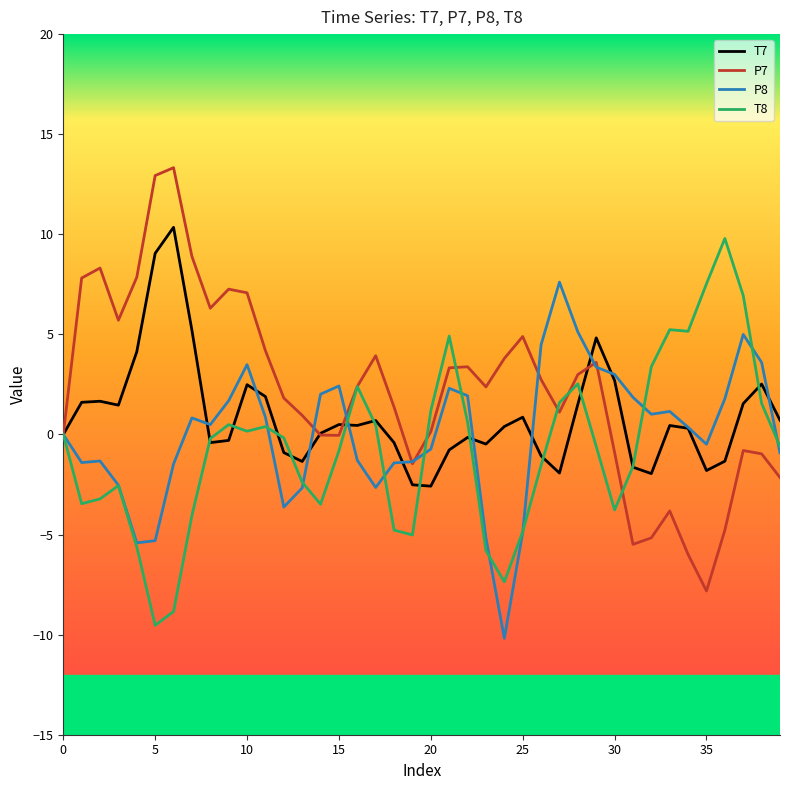

What is the maximum value shown in the chart?

13.3